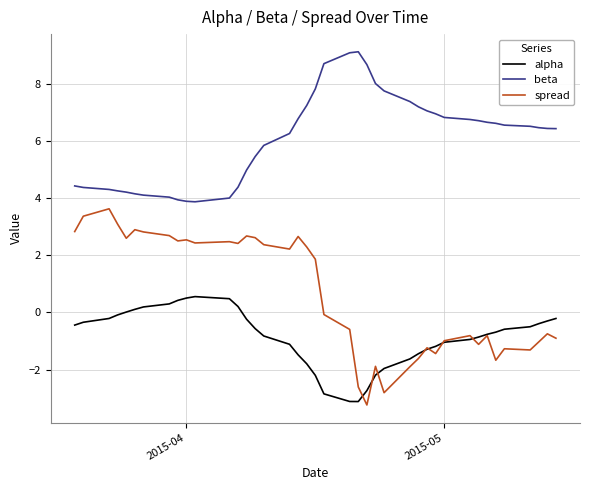

What are all the series names shown in the legend?

alpha, beta, spread